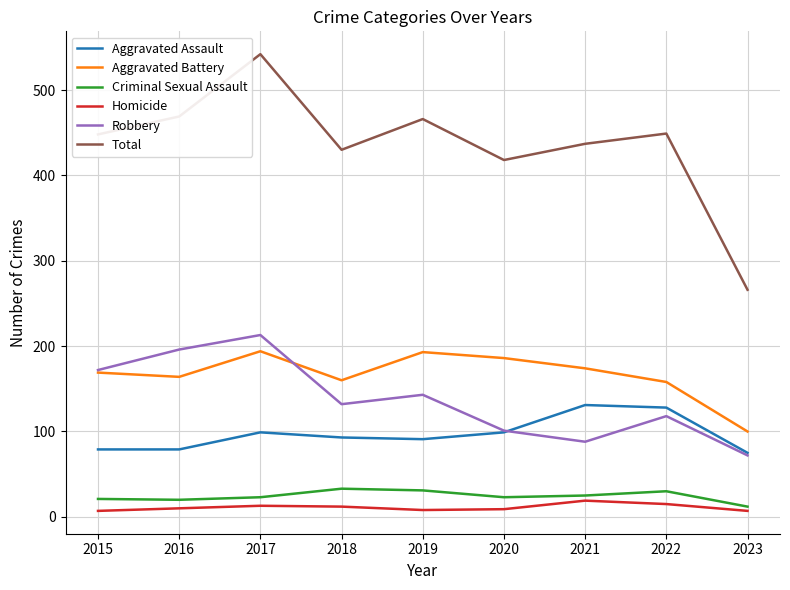

Which series has the widest spread of values?

Total